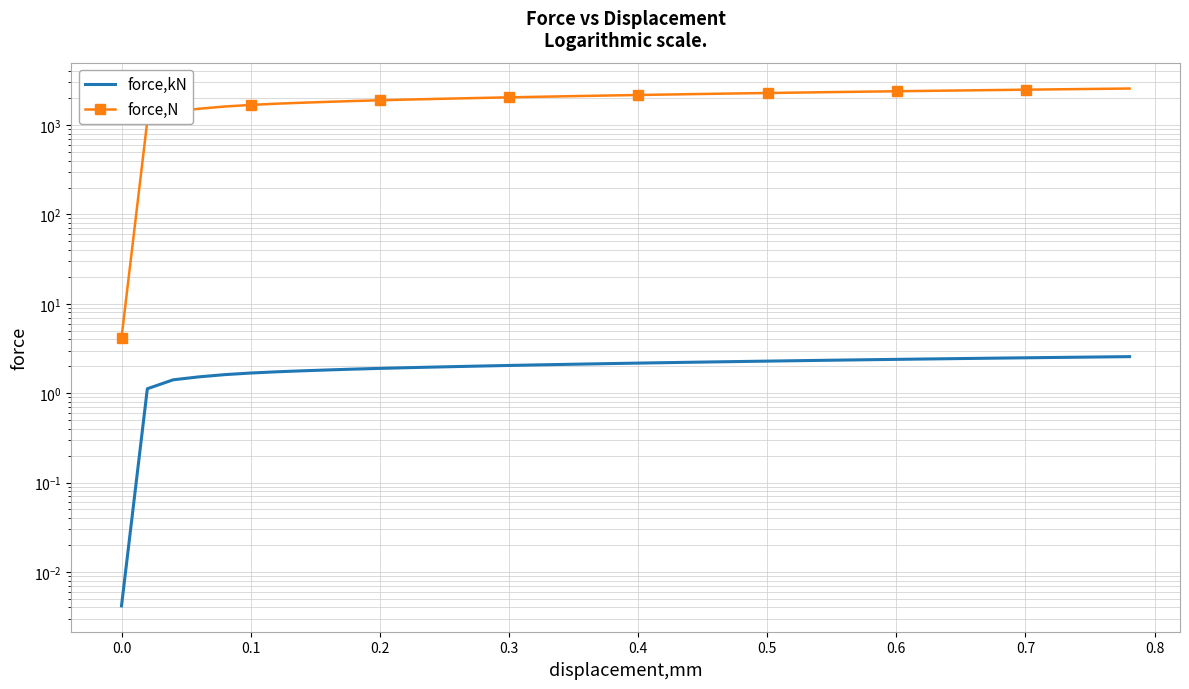

Which series has the widest spread of values?

force,N